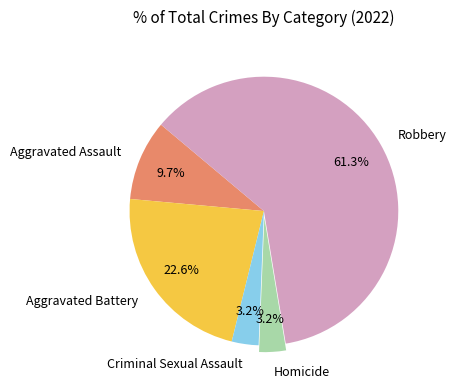

Count the number of slices in the pie.

5